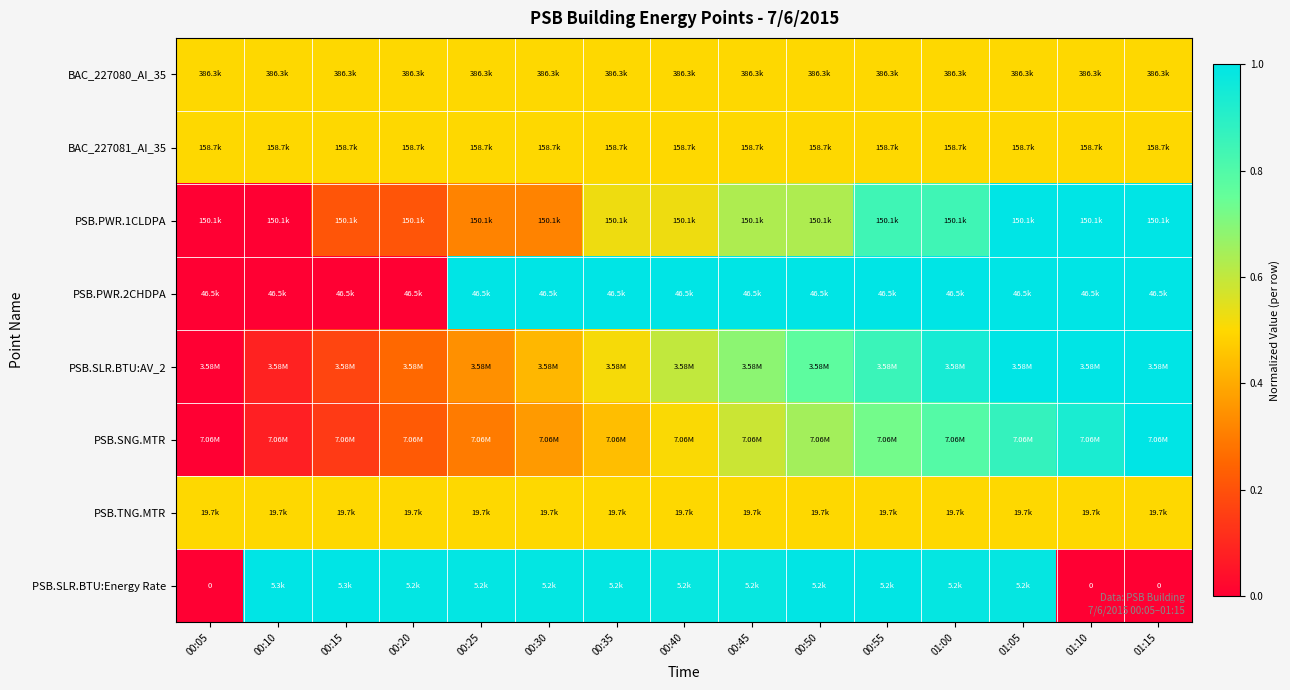

What is the maximum value for PSB.SLR.BTU:AV_2?

1.0